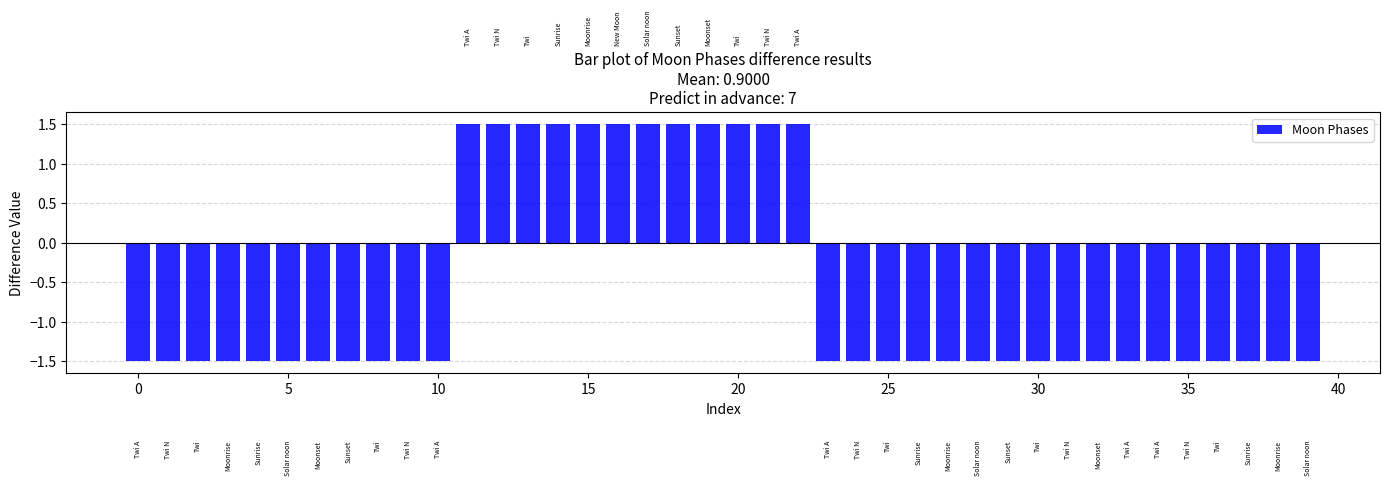

How many distinct data groups are displayed?

1